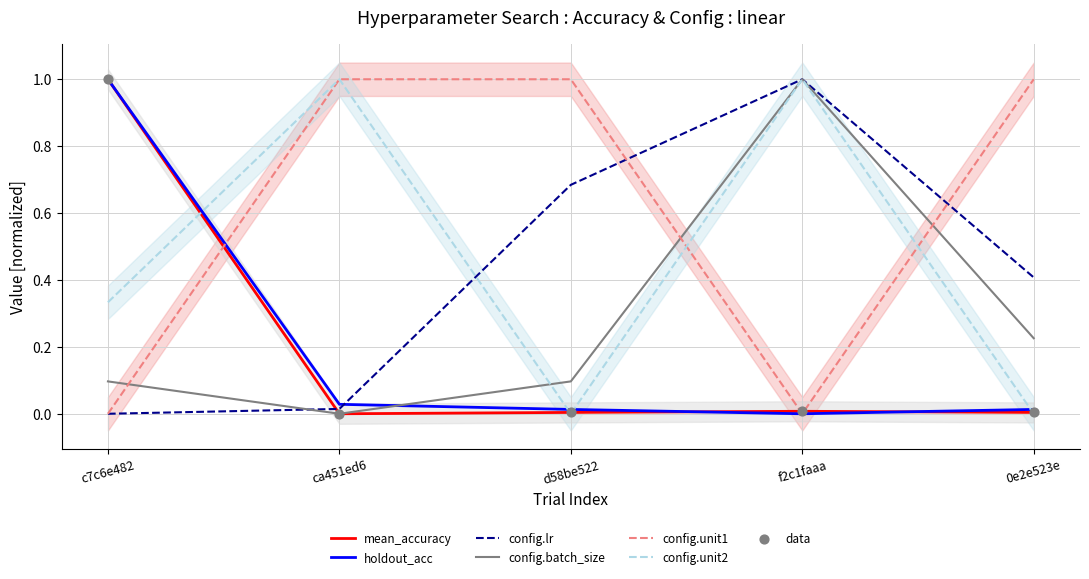

What is the total value across all series at d58be522?

1.8